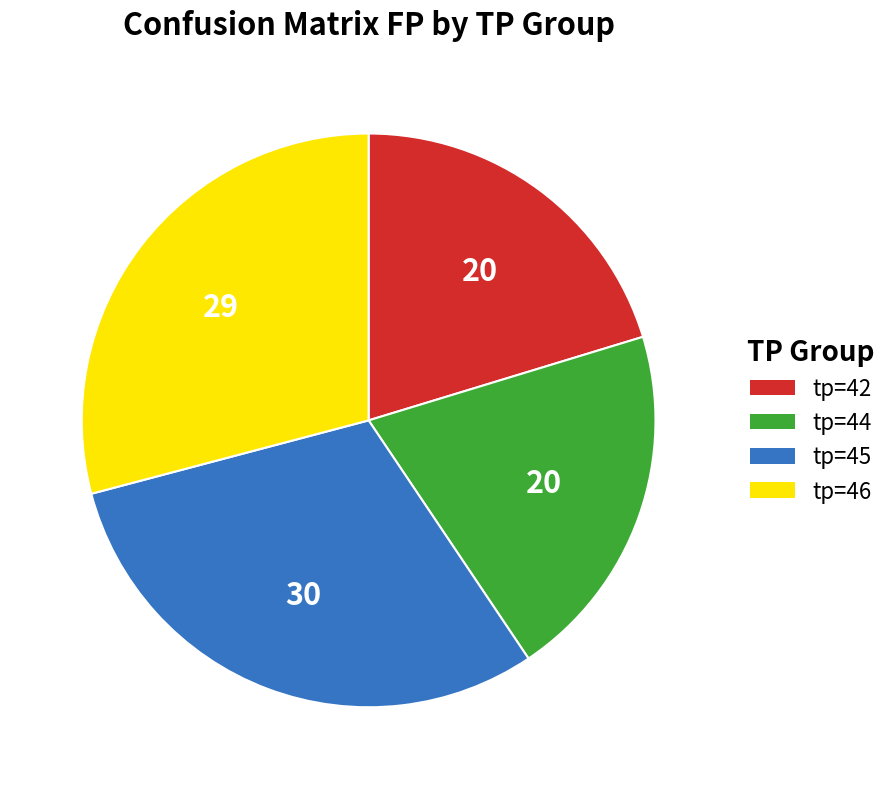

Which category has the biggest portion of the pie?

tp=45